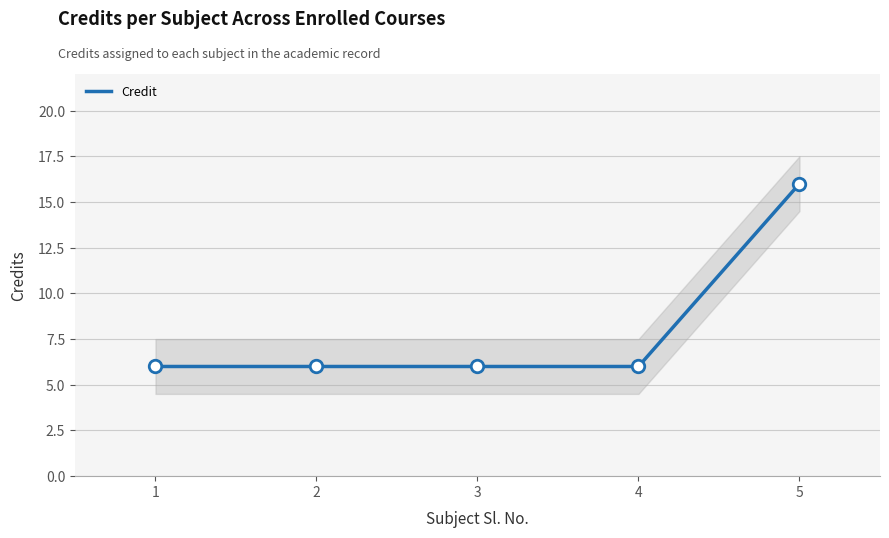

Where is the data nearest to the value 11?

1